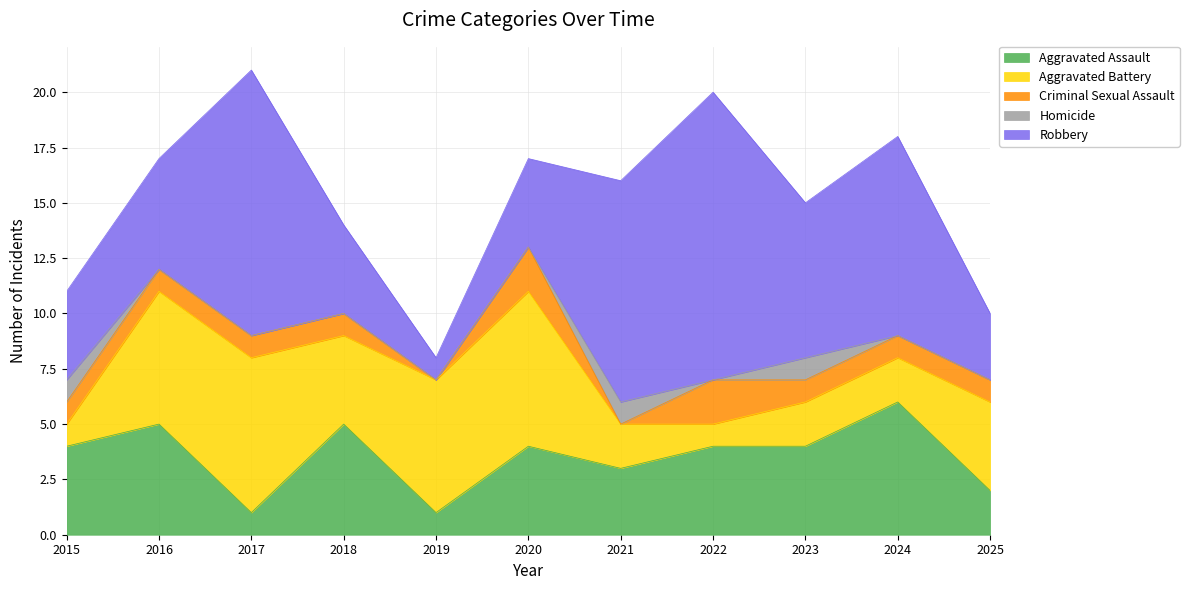

List the labels in order of Robbery value, largest first.

2022, 2017, 2021, 2024, 2023, 2016, 2015, 2018, 2020, 2025, 2019